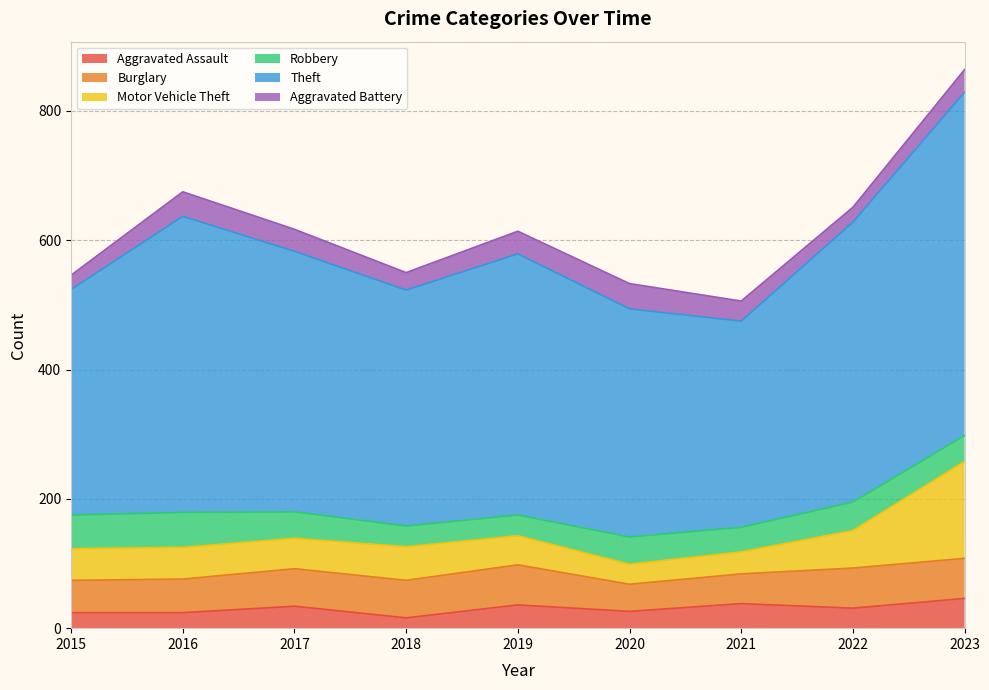

True or false: Aggravated Assault has a value of 14 at 2021.

False